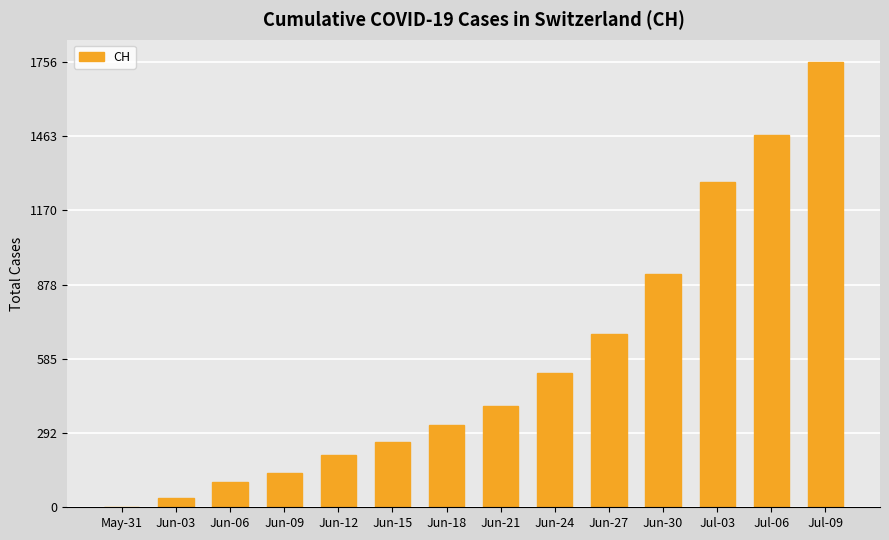

What is the sum of all values?

8096